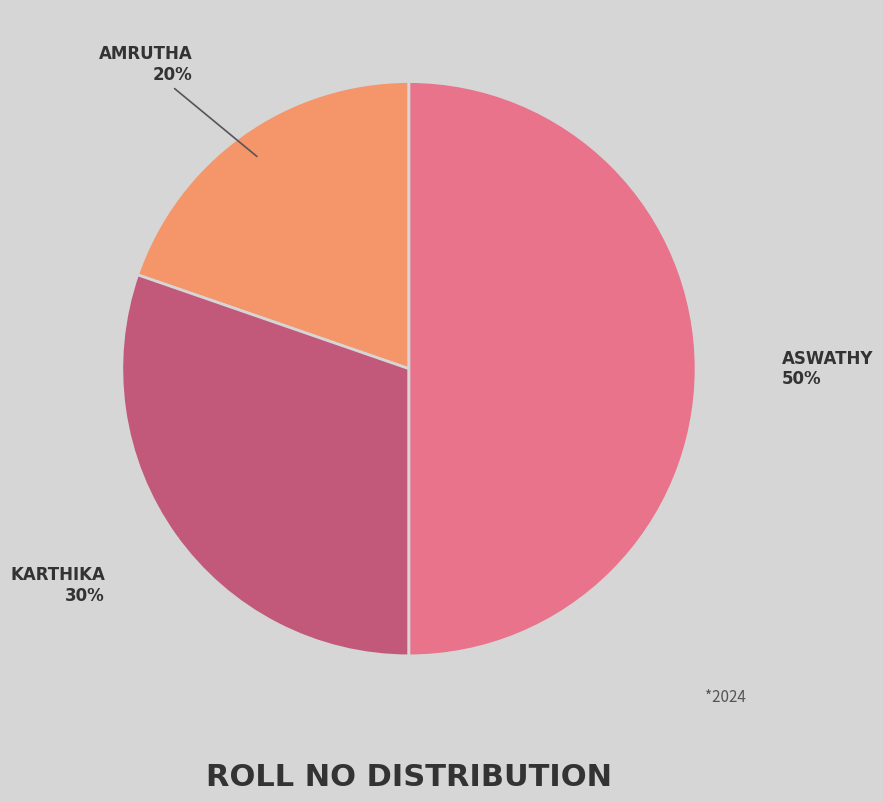

To the nearest percent, what is the difference between the largest and smallest slice percentages?

30%